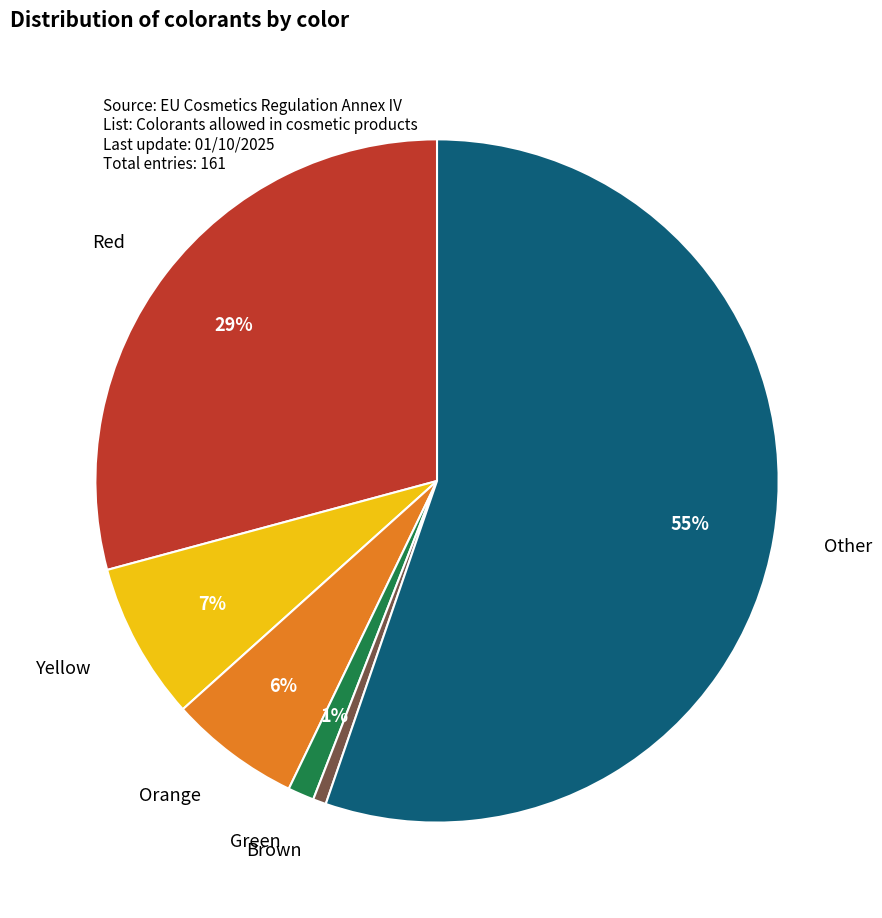

What is the majority slice?

Other